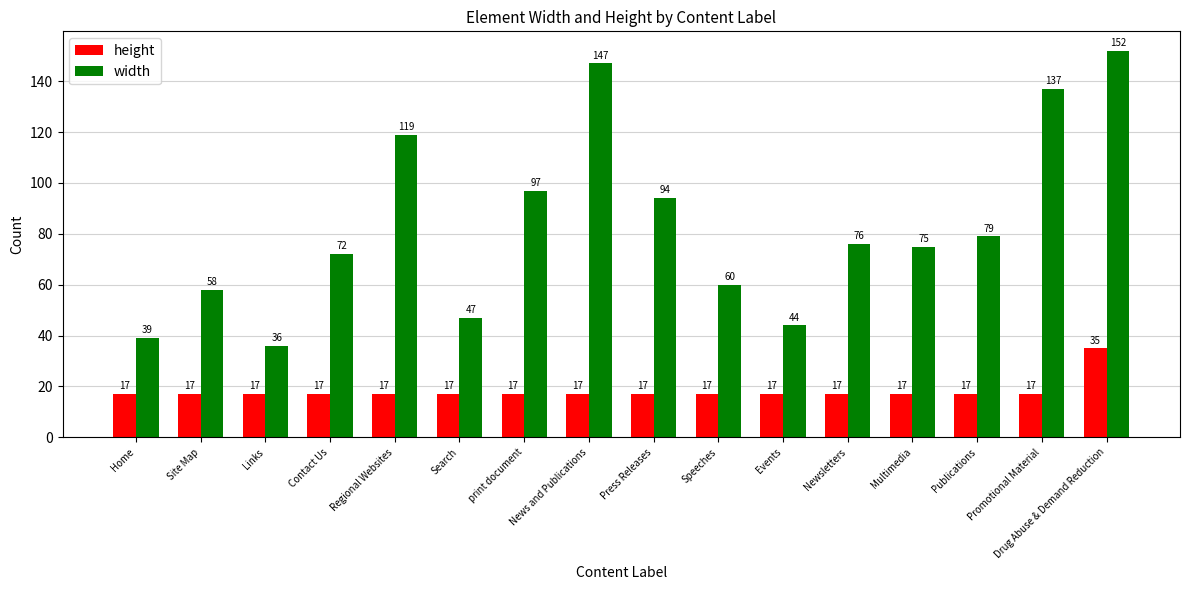

True or false: height has a value of 17 at Multimedia.

True